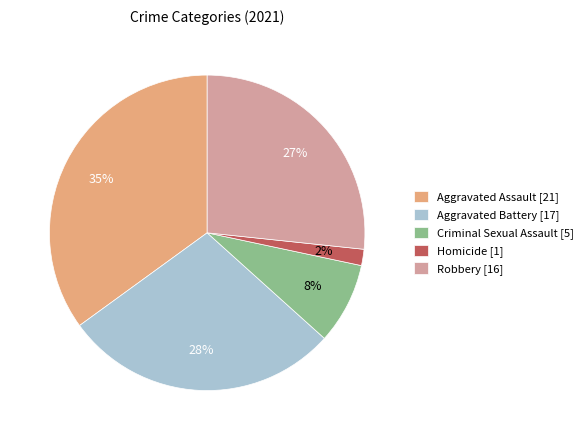

To the nearest percent, what is the difference between the largest and smallest slice percentages?

33%